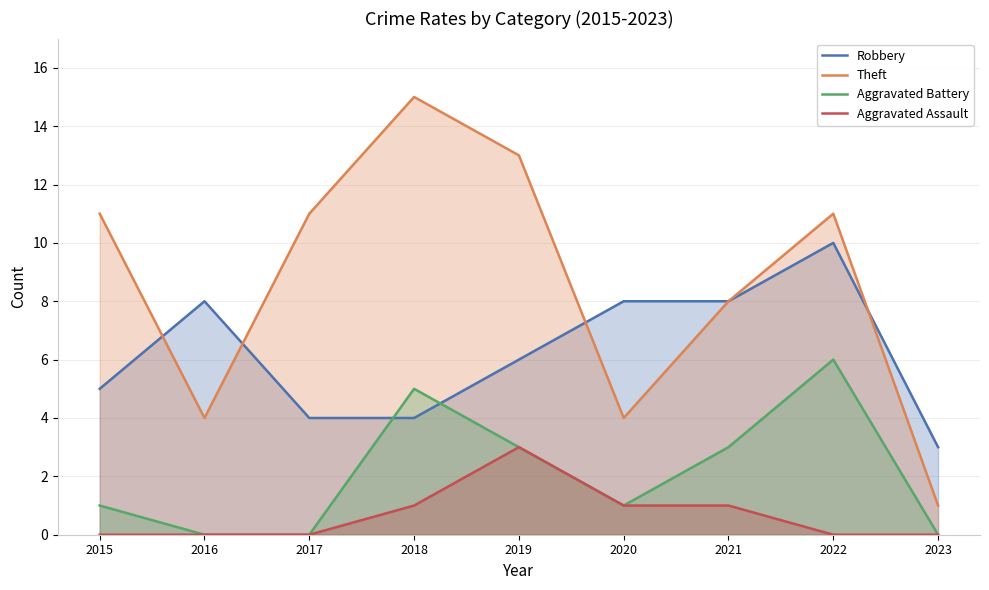

What is the total value across all series at 2022?

27